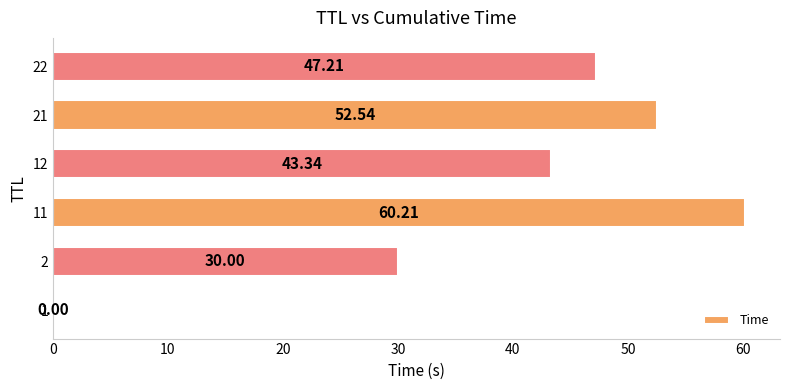

What is the change in value from 2 to 12?

+13.3